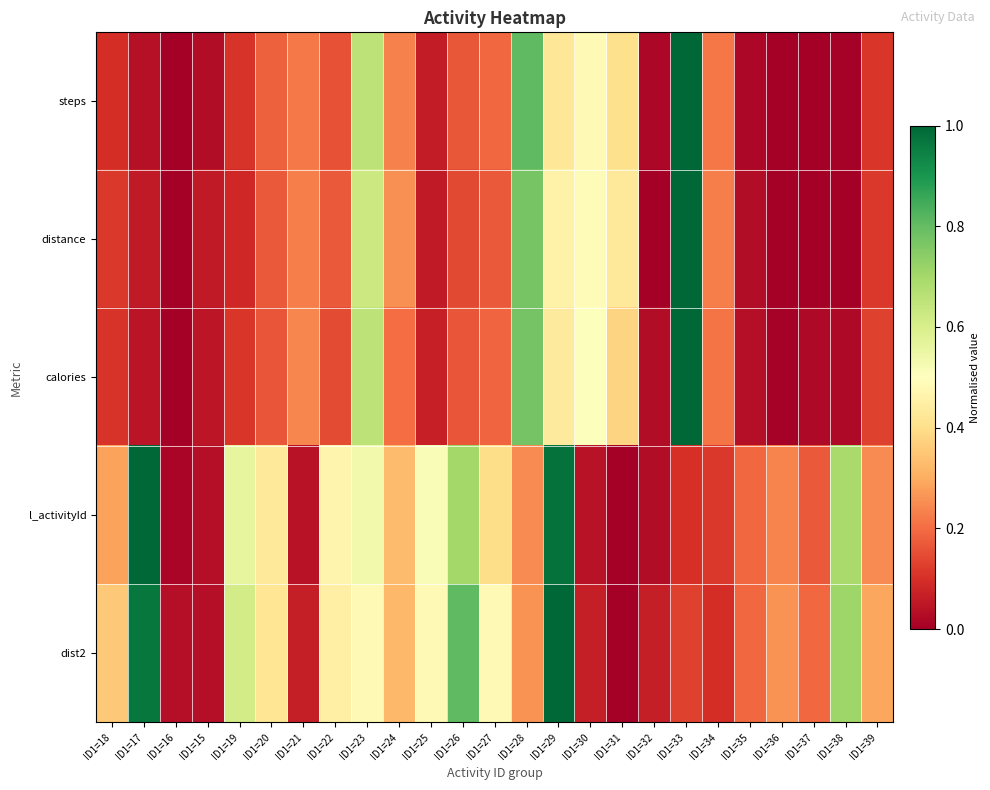

Reading right to left, extract all data points from this chart.

steps: ID1=39=0.1	ID1=38=0.0	ID1=37=0.0	ID1=36=0.0	ID1=35=0.0	ID1=34=0.2	ID1=33=1.0	ID1=32=0.0	ID1=31=0.4	ID1=30=0.5	ID1=29=0.4	ID1=28=0.8	ID1=27=0.2	ID1=26=0.2	ID1=25=0.1	ID1=24=0.2	ID1=23=0.7	ID1=22=0.2	ID1=21=0.2	ID1=20=0.2	ID1=19=0.1	ID1=15=0.0	ID1=16=0.0	ID1=17=0.0	ID1=18=0.1
distance: ID1=39=0.1	ID1=38=0.0	ID1=37=0.0	ID1=36=0.0	ID1=35=0.0	ID1=34=0.2	ID1=33=1.0	ID1=32=0.0	ID1=31=0.4	ID1=30=0.5	ID1=29=0.5	ID1=28=0.8	ID1=27=0.2	ID1=26=0.1	ID1=25=0.1	ID1=24=0.3	ID1=23=0.6	ID1=22=0.2	ID1=21=0.2	ID1=20=0.2	ID1=19=0.1	ID1=15=0.1	ID1=16=0.0	ID1=17=0.1	ID1=18=0.1
calories: ID1=39=0.1	ID1=38=0.0	ID1=37=0.0	ID1=36=0.0	ID1=35=0.0	ID1=34=0.2	ID1=33=1.0	ID1=32=0.0	ID1=31=0.4	ID1=30=0.5	ID1=29=0.4	ID1=28=0.8	ID1=27=0.2	ID1=26=0.2	ID1=25=0.1	ID1=24=0.2	ID1=23=0.7	ID1=22=0.1	ID1=21=0.2	ID1=20=0.2	ID1=19=0.1	ID1=15=0.0	ID1=16=0.0	ID1=17=0.0	ID1=18=0.1
l_activityId: ID1=39=0.2	ID1=38=0.7	ID1=37=0.2	ID1=36=0.2	ID1=35=0.2	ID1=34=0.1	ID1=33=0.1	ID1=32=0.0	ID1=31=0.0	ID1=30=0.0	ID1=29=1.0	ID1=28=0.2	ID1=27=0.4	ID1=26=0.7	ID1=25=0.5	ID1=24=0.3	ID1=23=0.5	ID1=22=0.5	ID1=21=0.0	ID1=20=0.4	ID1=19=0.6	ID1=15=0.0	ID1=16=0.0	ID1=17=1.0	ID1=18=0.3
dist2: ID1=39=0.3	ID1=38=0.7	ID1=37=0.2	ID1=36=0.3	ID1=35=0.2	ID1=34=0.1	ID1=33=0.1	ID1=32=0.1	ID1=31=0.0	ID1=30=0.1	ID1=29=1.0	ID1=28=0.3	ID1=27=0.5	ID1=26=0.8	ID1=25=0.5	ID1=24=0.3	ID1=23=0.5	ID1=22=0.5	ID1=21=0.1	ID1=20=0.4	ID1=19=0.6	ID1=15=0.0	ID1=16=0.0	ID1=17=1.0	ID1=18=0.4